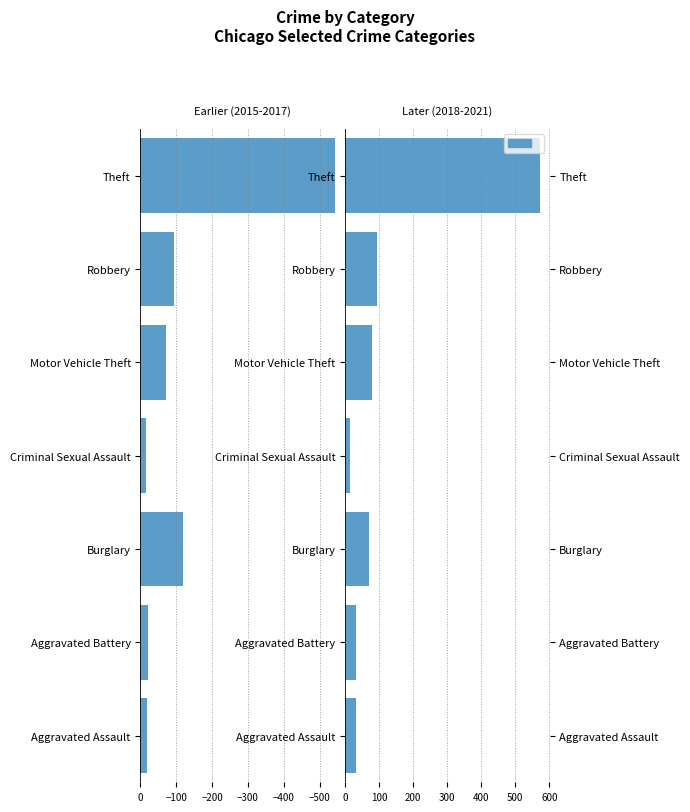

Reading left to right, transcribe all the data shown in this chart.

2015-2017 avg: -17.3	-19.7	-119.0	-14.7	-72.0	-94.7	-544.0
OFM, 2018-2021: 31.3	31.3	69.7	15.7	78.7	93.0	572.0